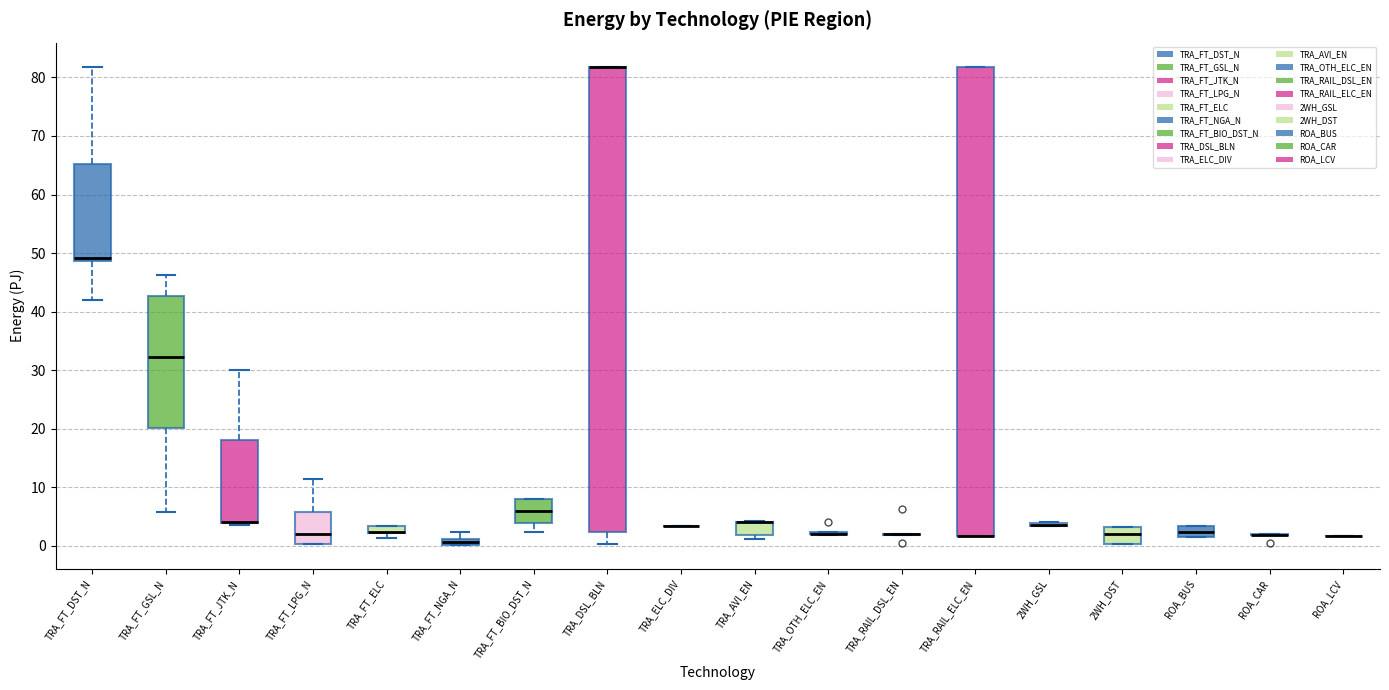

Where is the upper edge of the box for 2WH_GSL on the y-axis? The values are not printed on the chart, so give them approximately, as read against the axis.

4